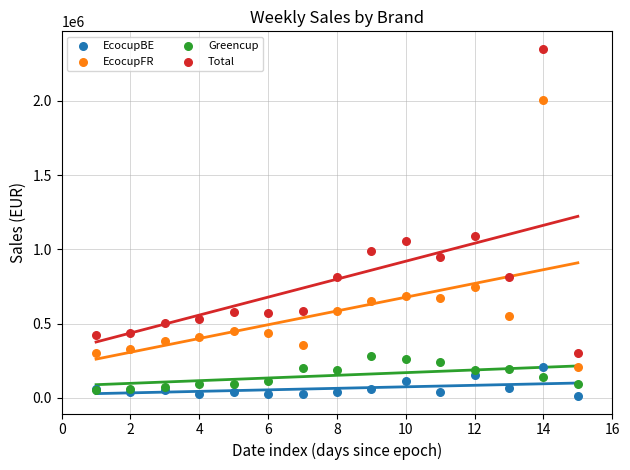

Across all series, what Y value is closest to 1181322?

1087964.4